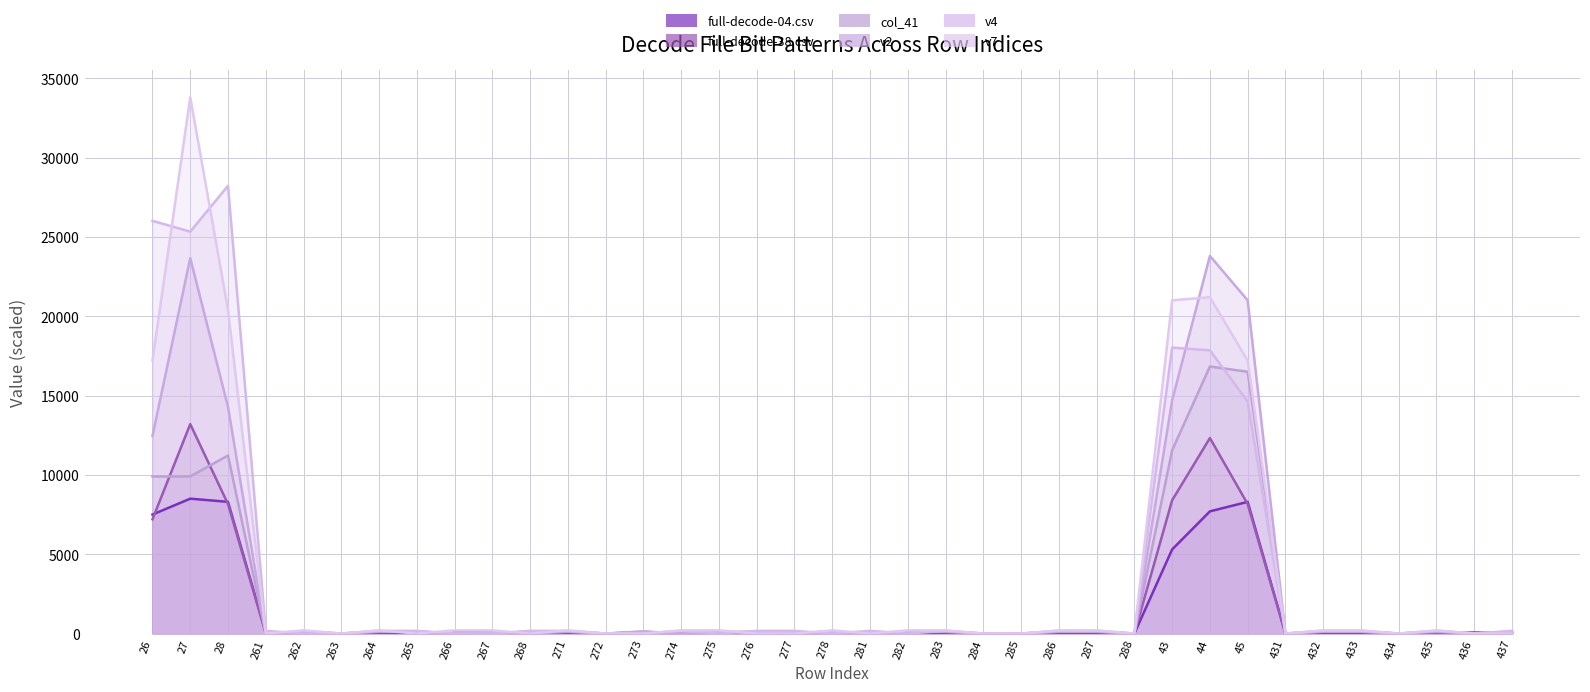

Where do col_41 and full-decode-38.csv first cross each other?

26 and 27